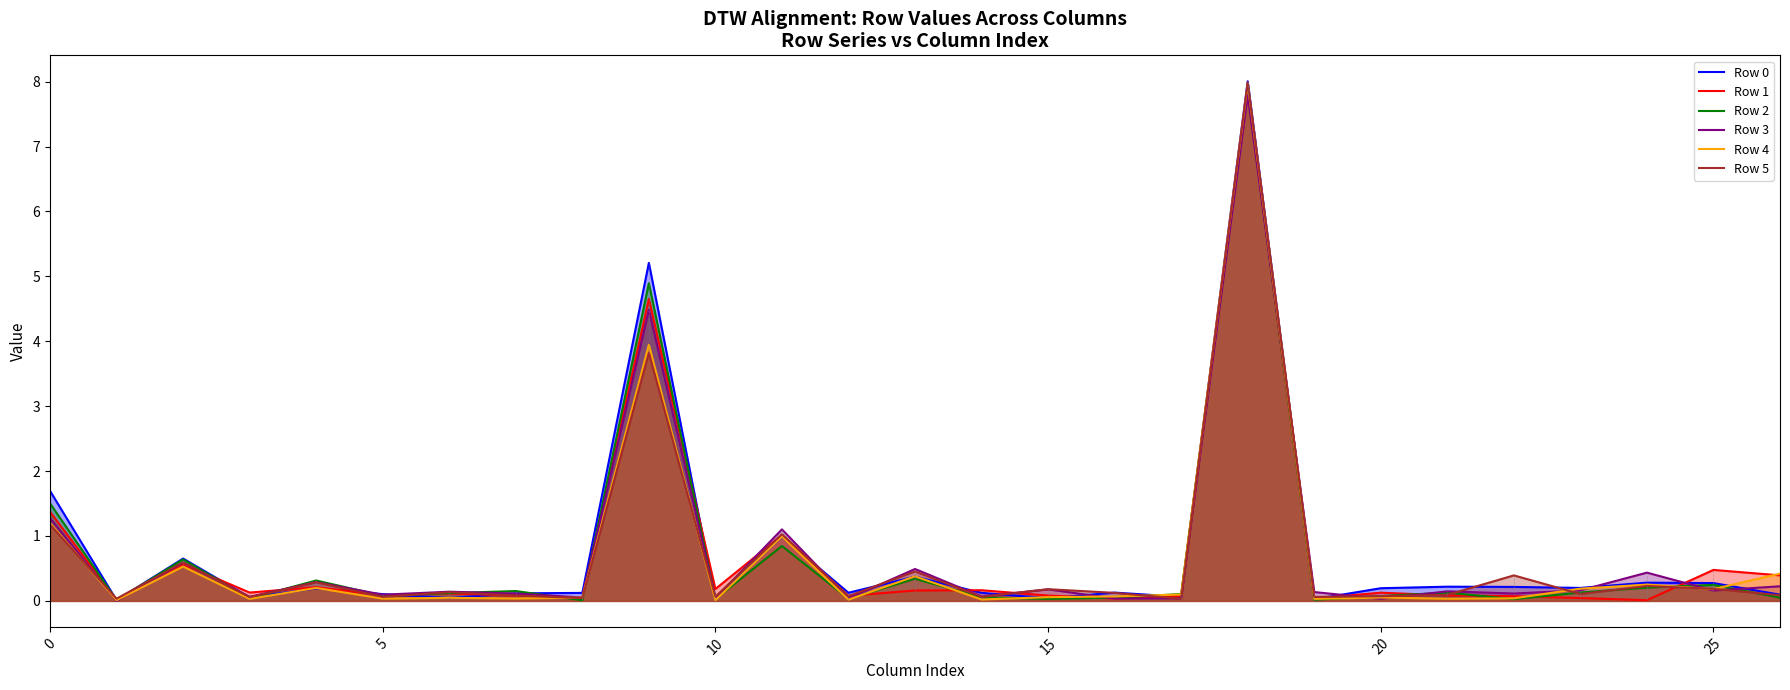

What is the label of the 16th point from the left?

15